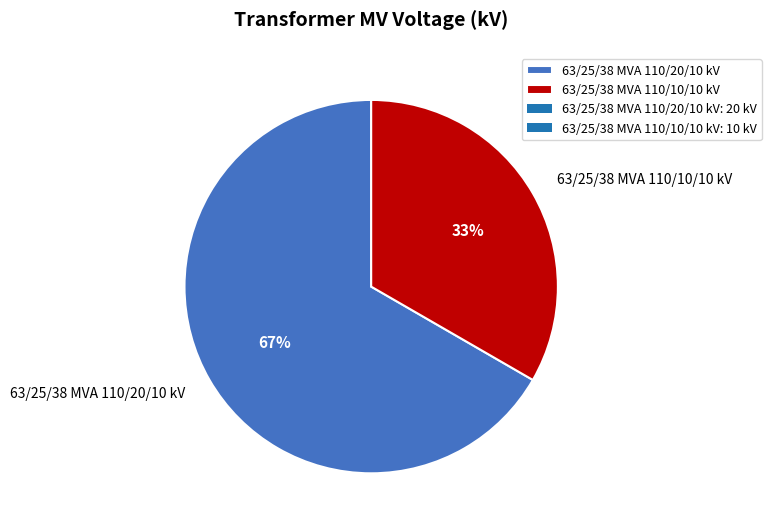

To the nearest percent, what is the combined percentage of 63/25/38 MVA 110/20/10 kV and 63/25/38 MVA 110/10/10 kV?

100%